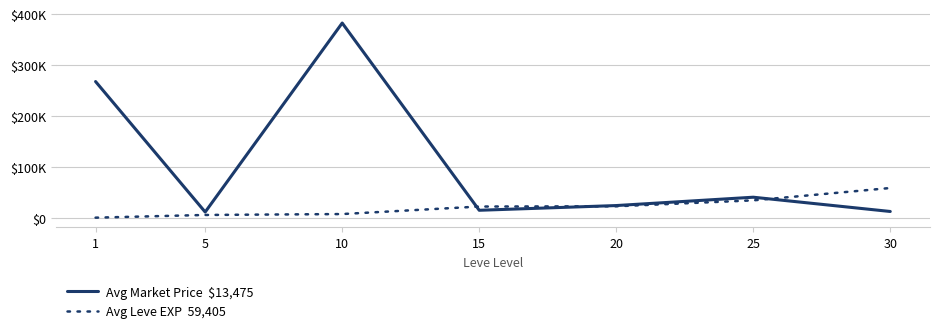

Which has a higher value, 10 or 25?

10